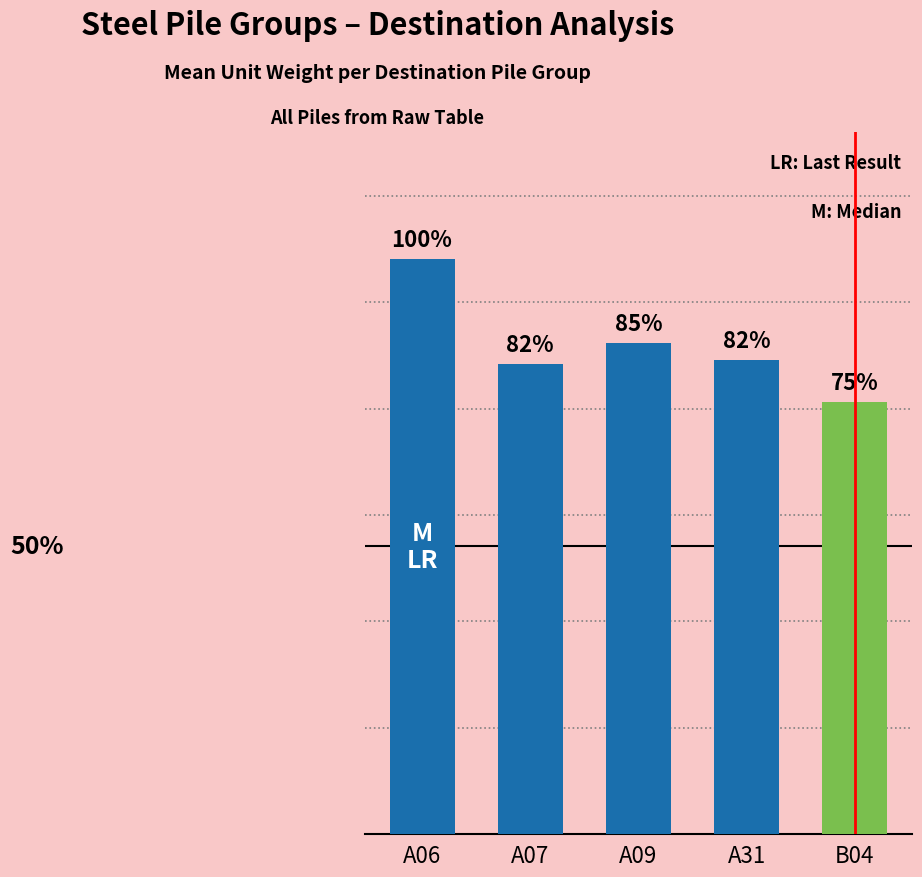

What is the average value?

9.2